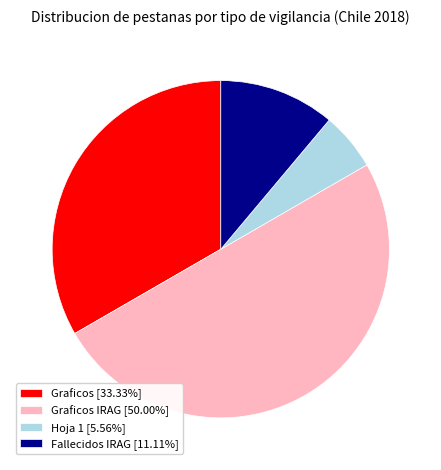

Does Hoja 1 [5.56%] account for over 50% of the chart?

No